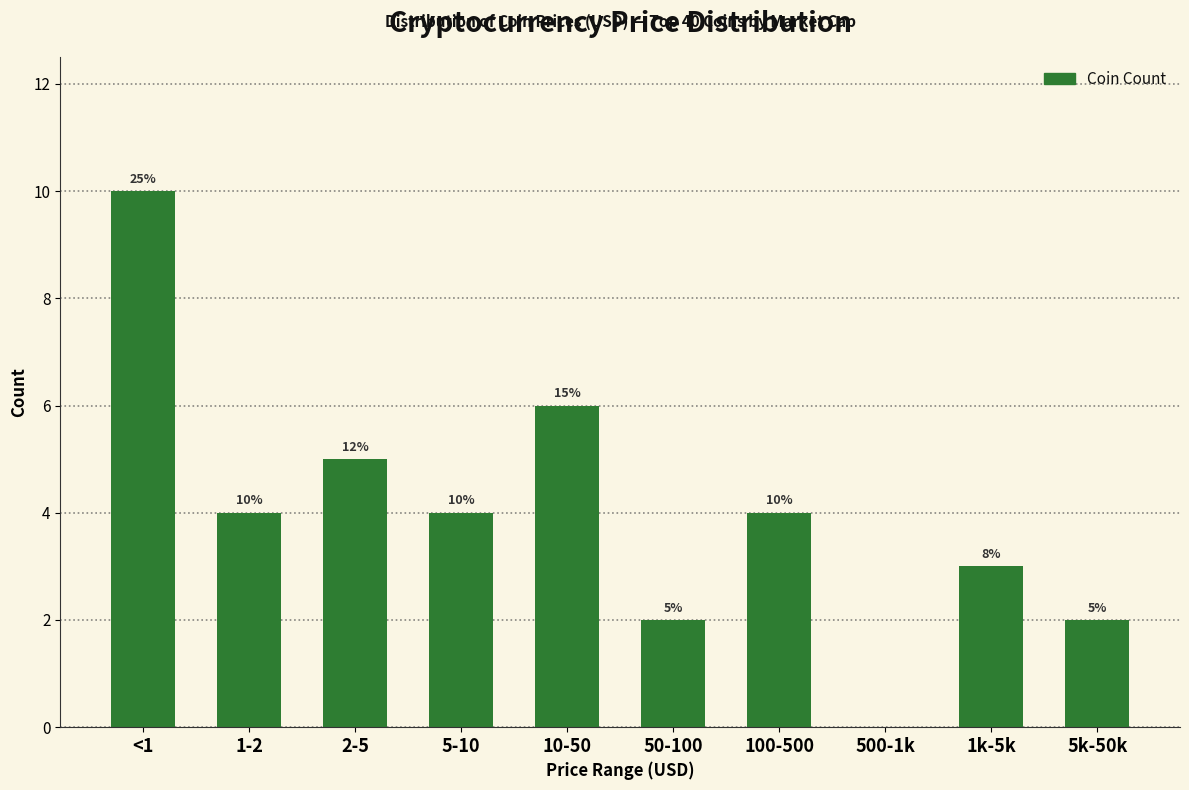

Reading left to right, transcribe all the data shown in this chart.

<1=10	1-2=4	2-5=5	5-10=4	10-50=6	50-100=2	100-500=4	500-1k=0	1k-5k=3	5k-50k=2